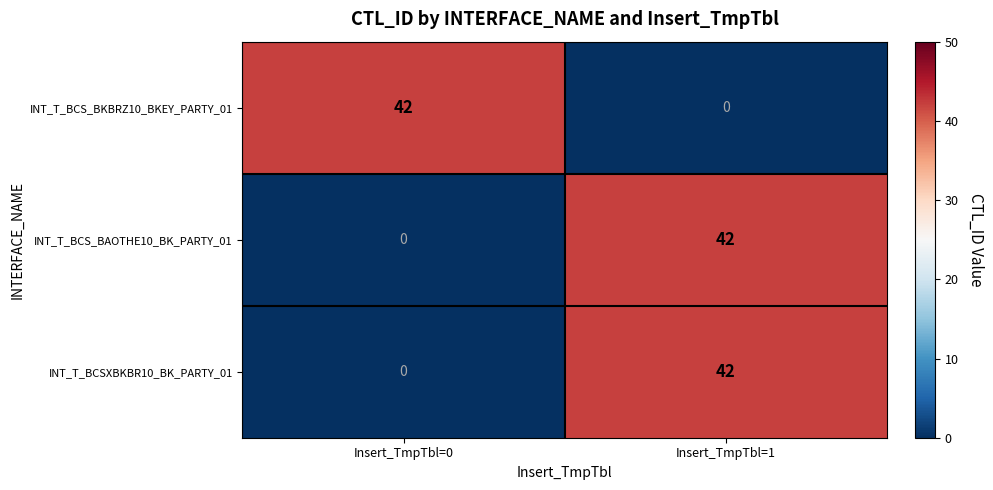

What is the difference between the highest and lowest values at Insert_TmpTbl=0?

42